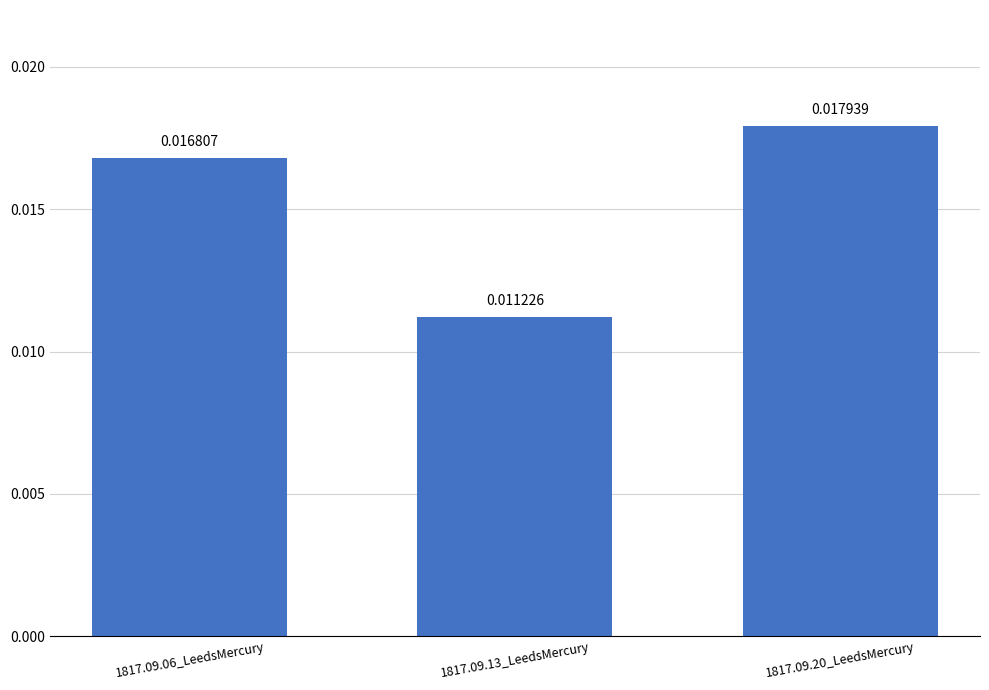

Between 1817.09.06_LeedsMercury and 1817.09.20_LeedsMercury, which is larger?

1817.09.20_LeedsMercury